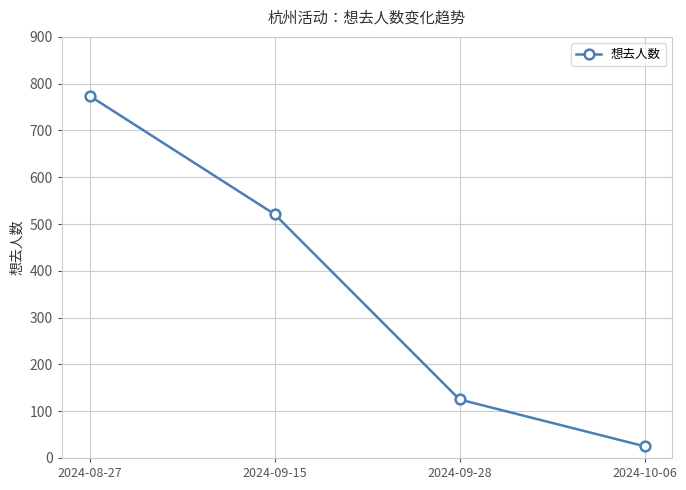

What is the label of the 4th point from the left?

2024-10-06